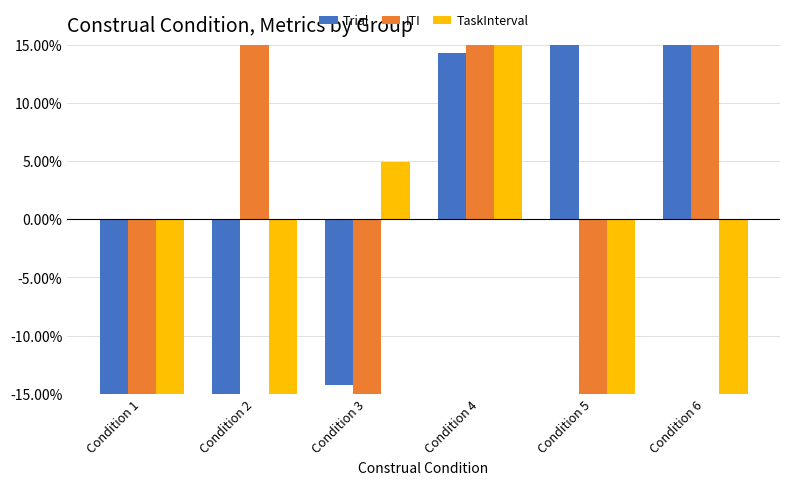

Between Condition 5 and Condition 2, which is larger?

Condition 5